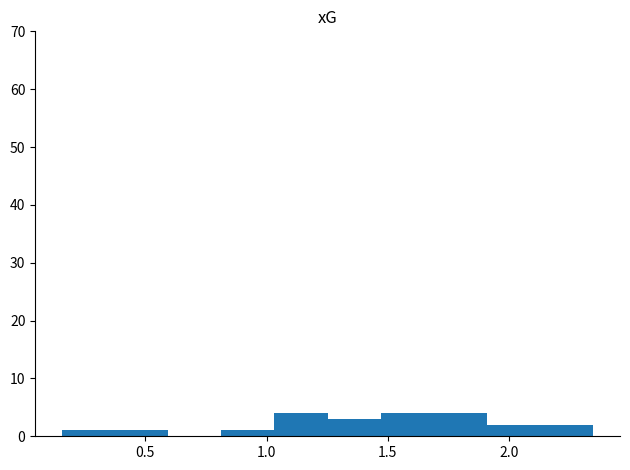

Reading left to right, list every bar in this chart as the range it spans on the x-axis followed by its height. Neither the bar edges nor the heights are printed on the chart, so give them approximately, as read against the axes.

0.15 to 0.35: 1
0.35 to 0.60: 1
0.60 to 0.80: 0
0.80 to 1.05: 1
1.05 to 1.25: 4
1.25 to 1.45: 3
1.45 to 1.70: 4
1.70 to 1.90: 4
1.90 to 2.15: 2
2.15 to 2.35: 2